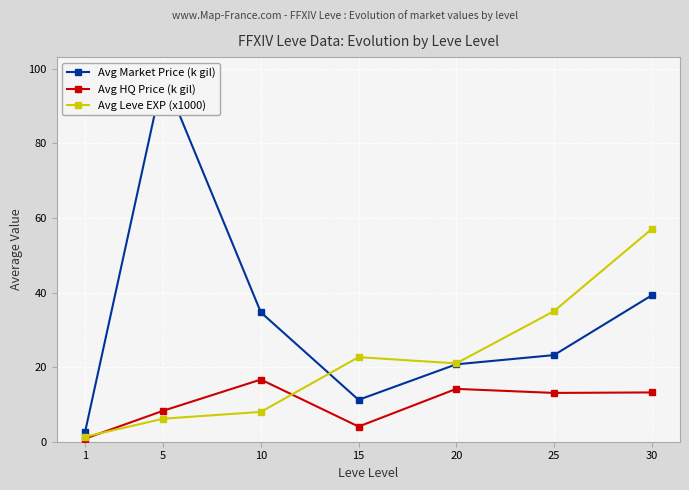

At which label is Avg Leve EXP (x1000) closest to 29?

25